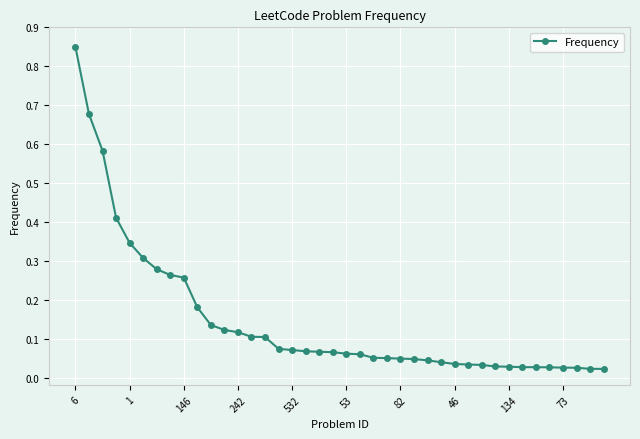

What is the sum of all values?

5.9